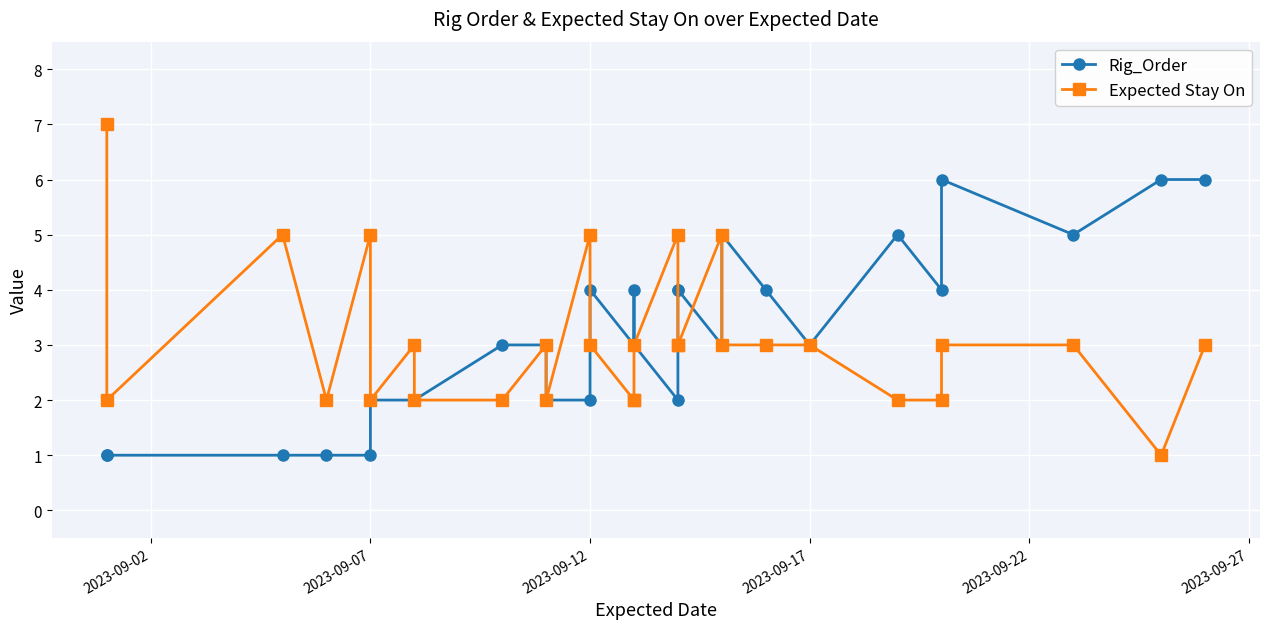

How many times do Rig_Order and Expected Stay On cross each other?

4